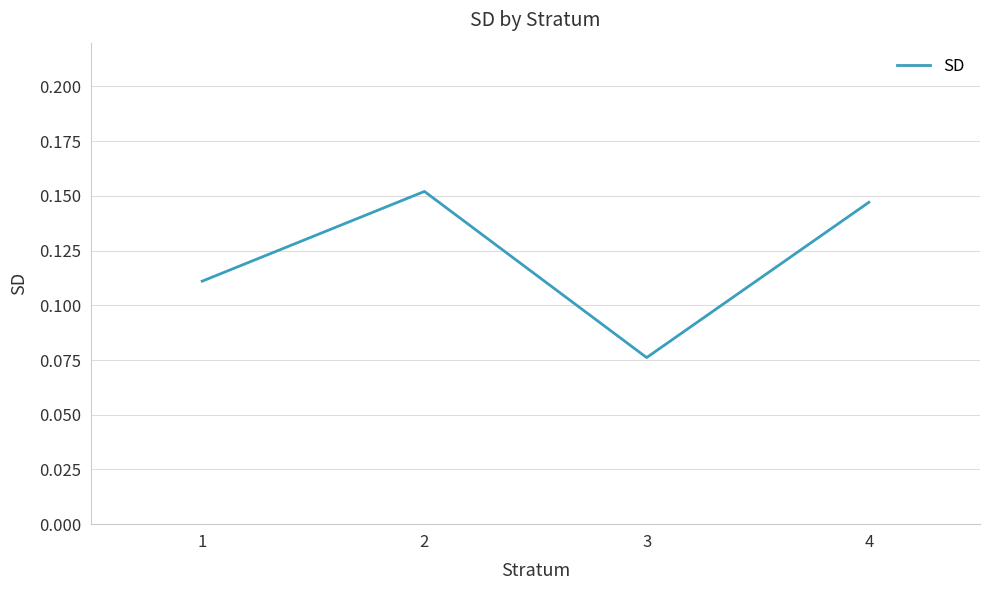

Is it true that the value at 1 is 0.0?

False